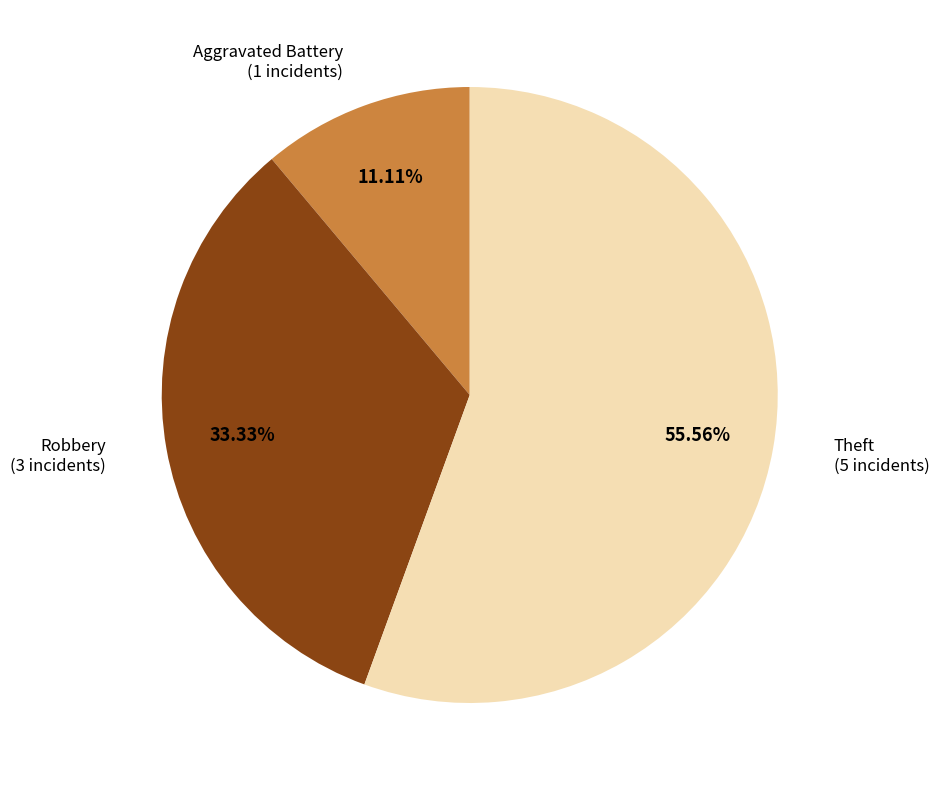

How many segments does this pie chart have?

3